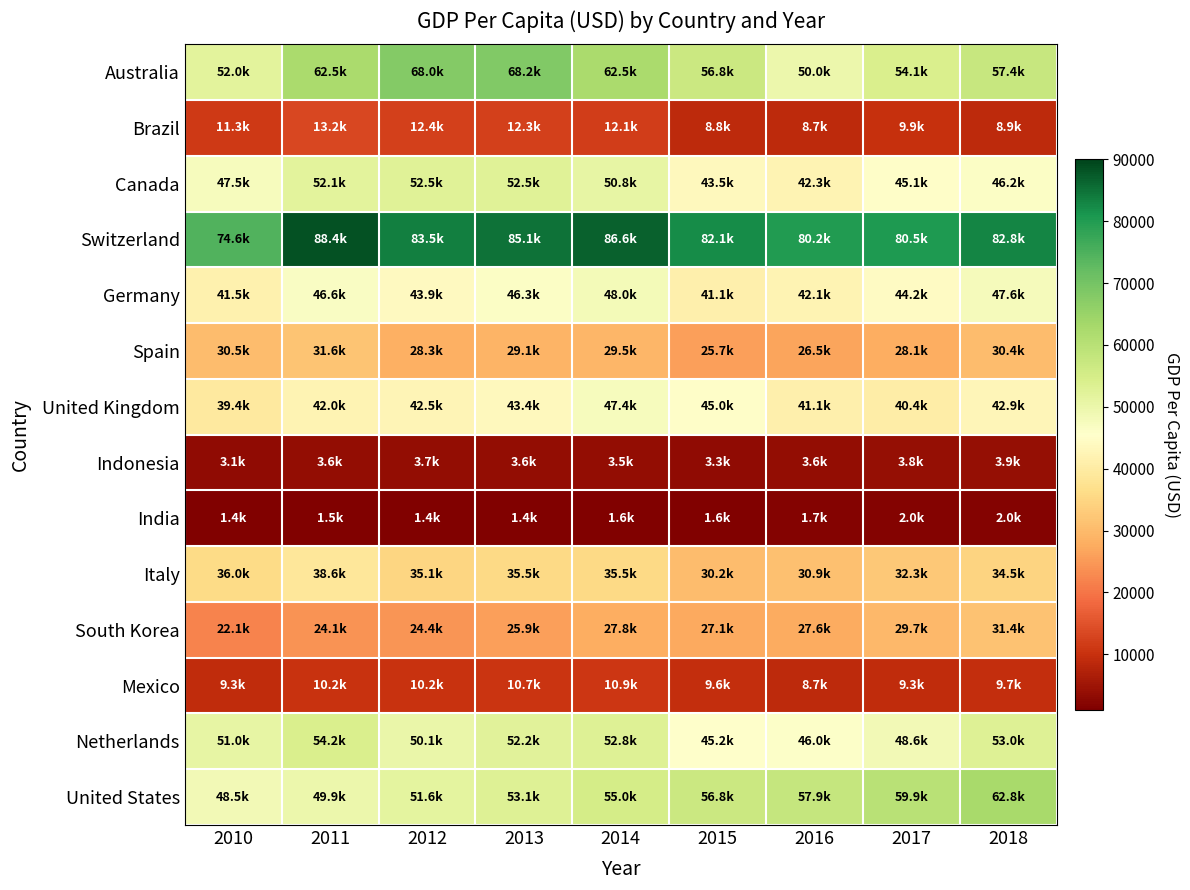

At how many categories does at least one series exceed 5671?

9